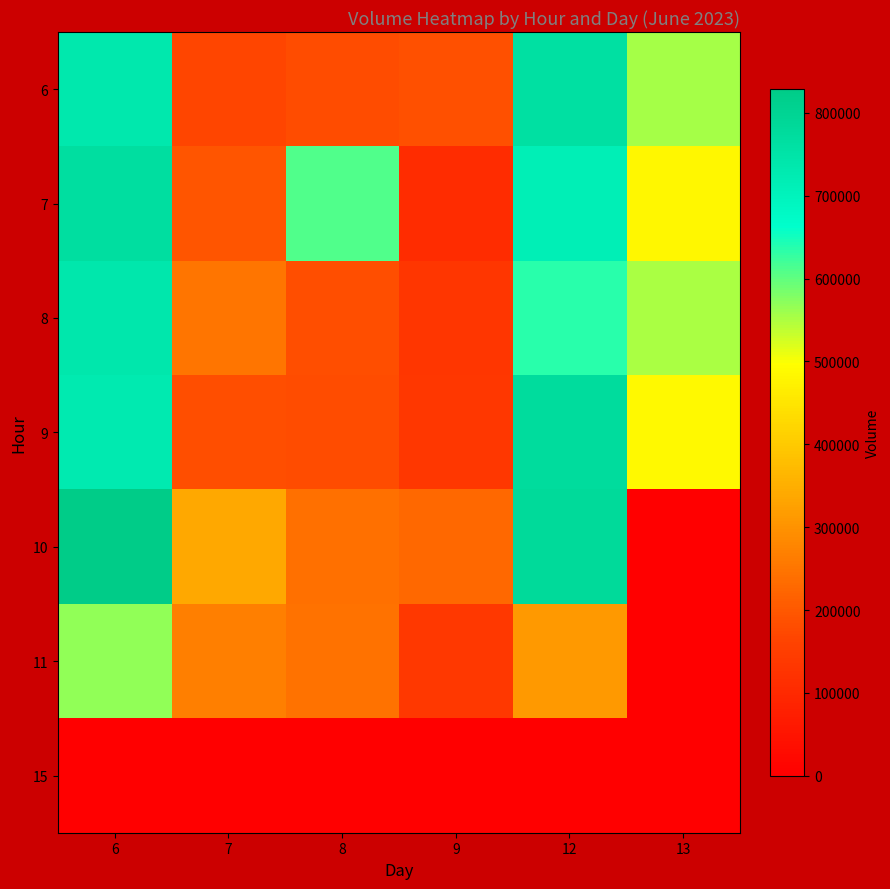

Which series has the widest spread of values?

10